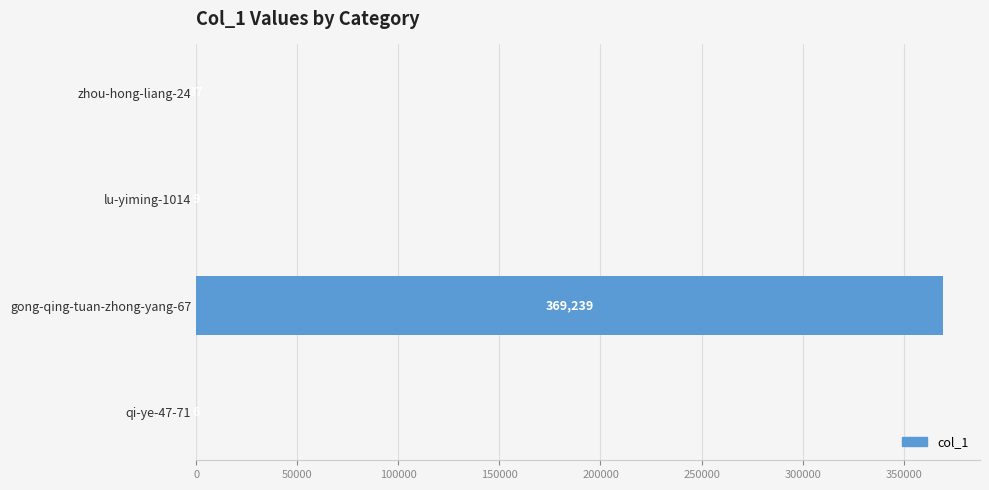

What is the change in value from lu-yiming-1014 to qi-ye-47-71?

-3